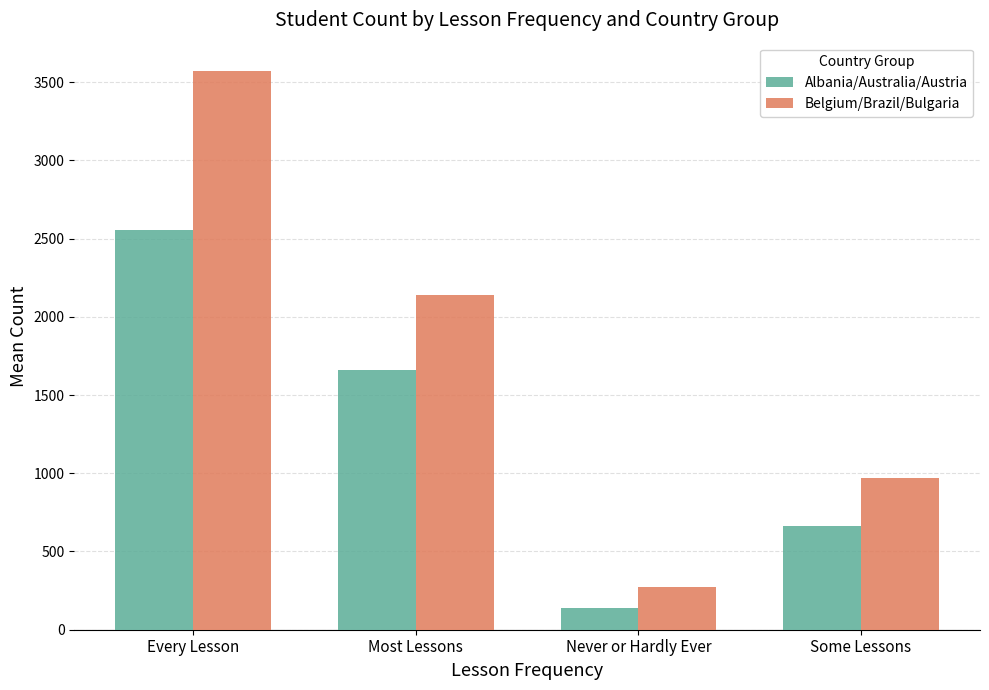

At which label does Albania/Australia/Austria reach its peak?

Every Lesson